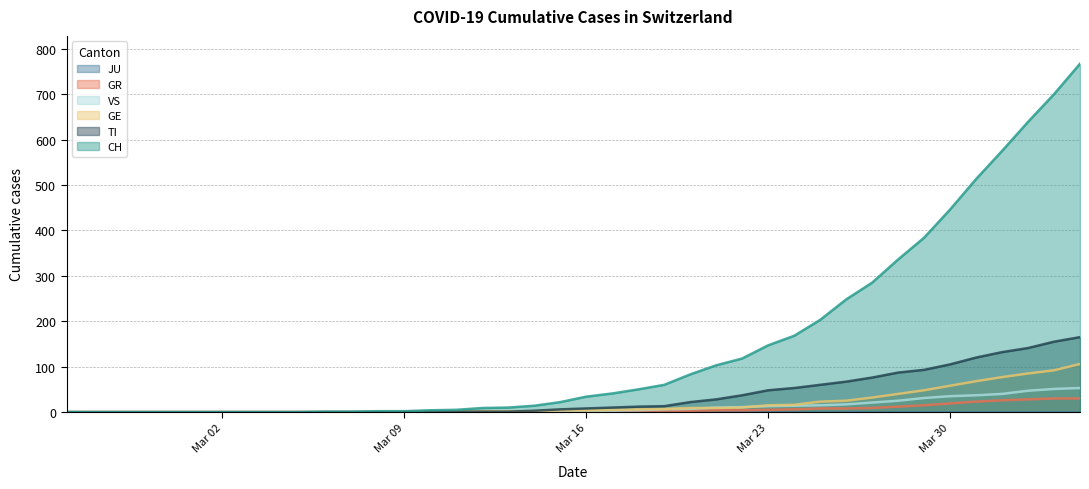

Reading left to right, list all the values displayed in this chart.

CH: 0	0	0	0	0	0	0	0	0	0	1	1	2	2	4	5	9	10	14	22	34	41	50	60	83	103	118	147	168	203	248	285	336	384	446	513	575	639	700	767
GE: 0	0	0	0	0	0	0	0	0	0	0	0	0	0	1	1	2	2	2	4	4	5	6	7	9	9	10	15	16	23	25	32	40	48	58	68	77	85	92	106
TI: 0	0	0	0	0	0	0	0	0	0	0	0	0	0	1	1	1	1	3	6	8	10	12	13	22	28	37	48	53	60	67	76	87	93	105	120	132	141	155	165
GR: 0	0	0	0	0	0	0	0	0	0	0	0	0	0	0	0	0	0	0	0	1	1	1	2	3	4	4	5	6	8	8	9	12	15	19	23	26	28	30	30
VS: 0	0	0	0	0	0	0	0	0	0	0	0	0	0	0	0	0	1	1	2	3	3	4	6	7	10	11	13	14	15	17	21	25	31	35	37	40	47	51	53